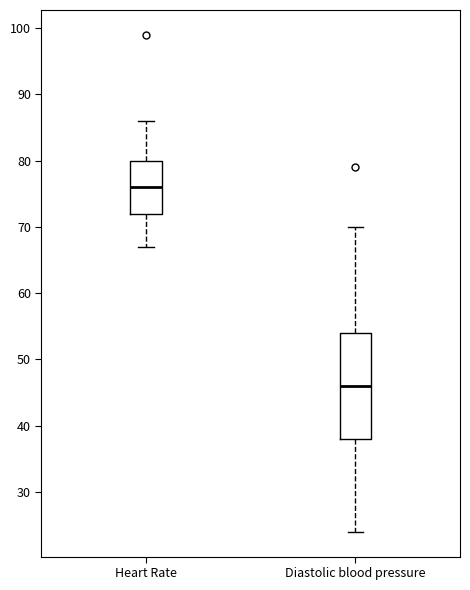

Reading left to right, read every box against the y-axis: the position of its median line, the range the box covers, and the ends of its whiskers. The values are not printed on the chart, so give them approximately, as read against the axis.

Heart Rate: median 76, box 72 to 80, whiskers 67 to 86
Diastolic blood pressure: median 46, box 38 to 54, whiskers 24 to 70